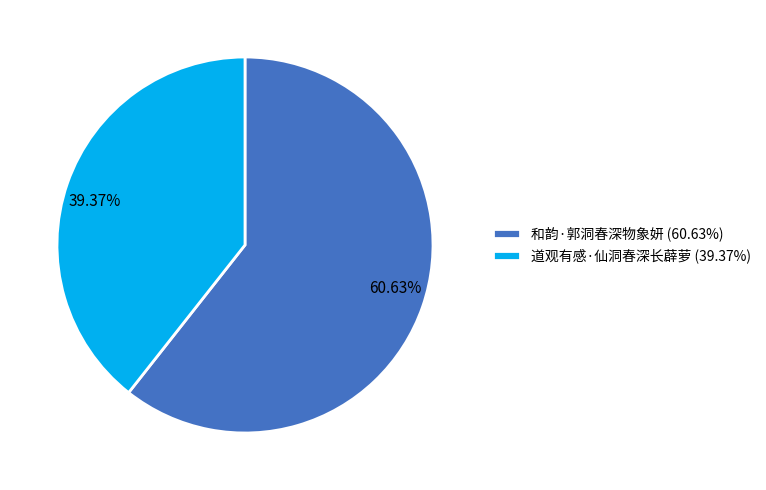

What is the majority slice?

和韵·郭洞春深物象妍